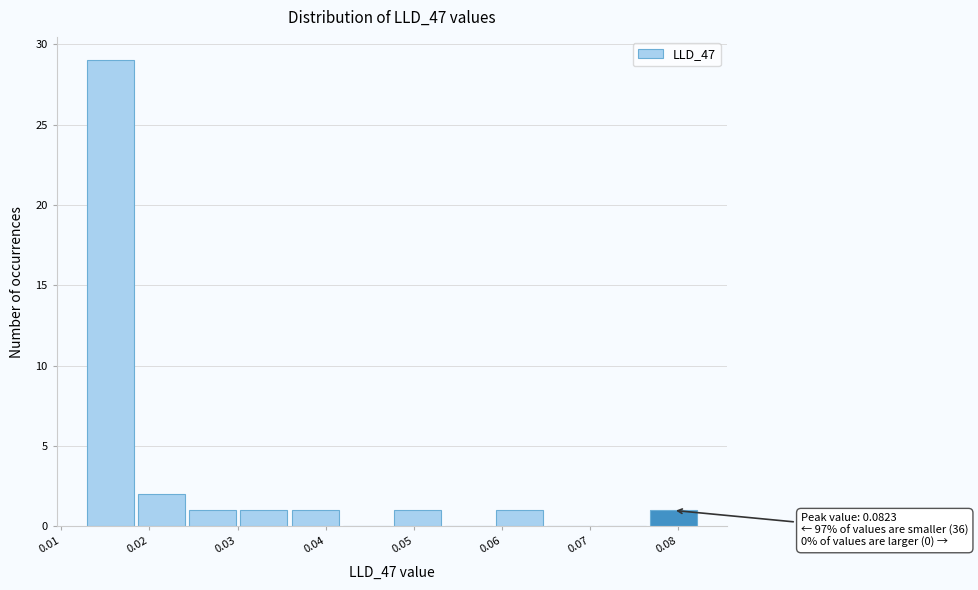

Which range on the x-axis has the tallest bar?

0.013 to 0.018